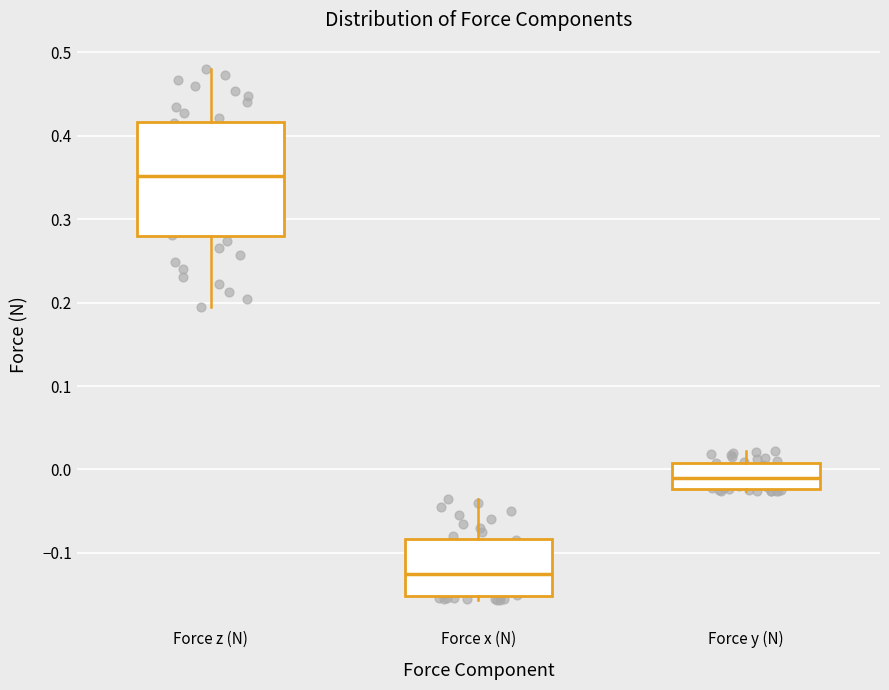

Which box's median line is the highest?

Force z (N)